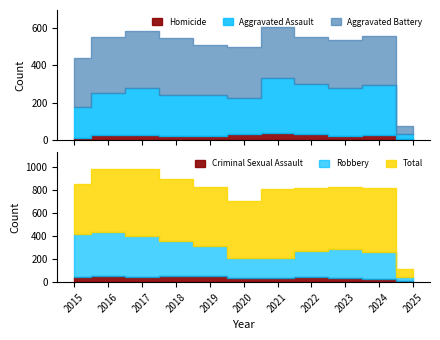

Which series has the largest total across all categories?

Total